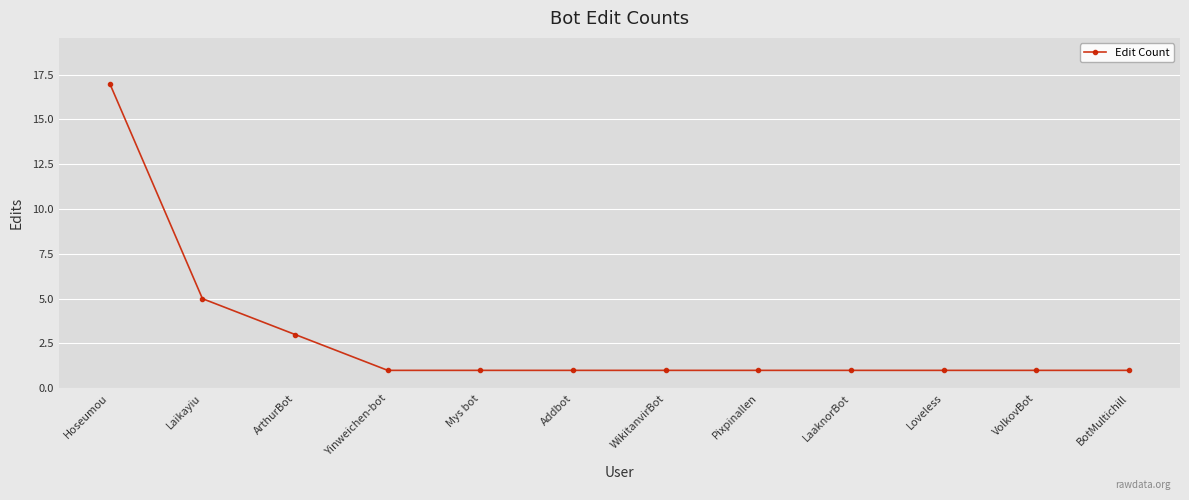

What is the greatest value displayed?

17